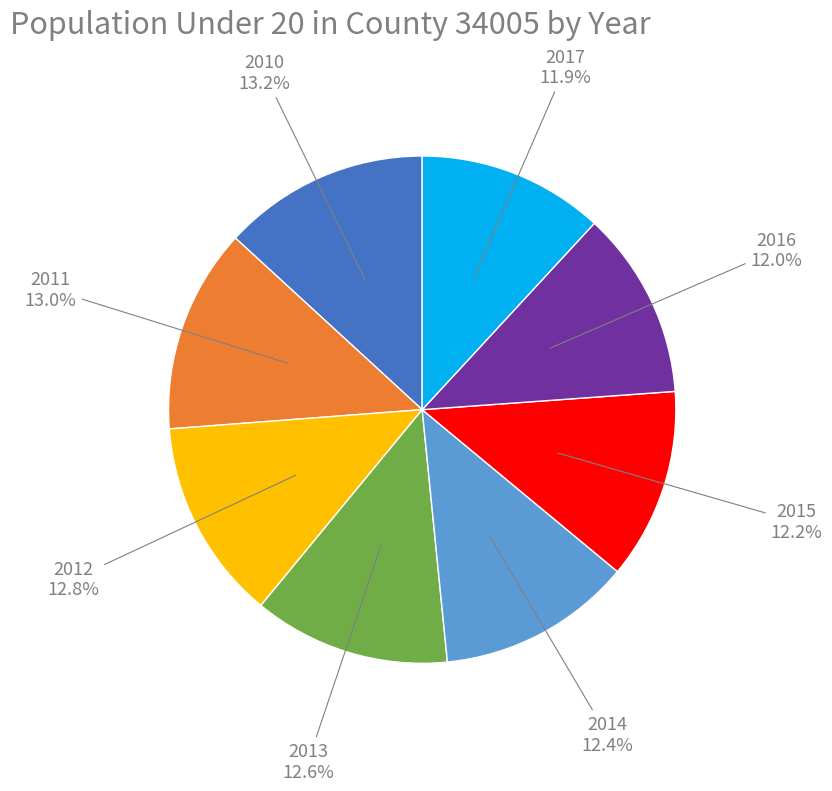

Is there any slice that represents more than half of the pie?

No